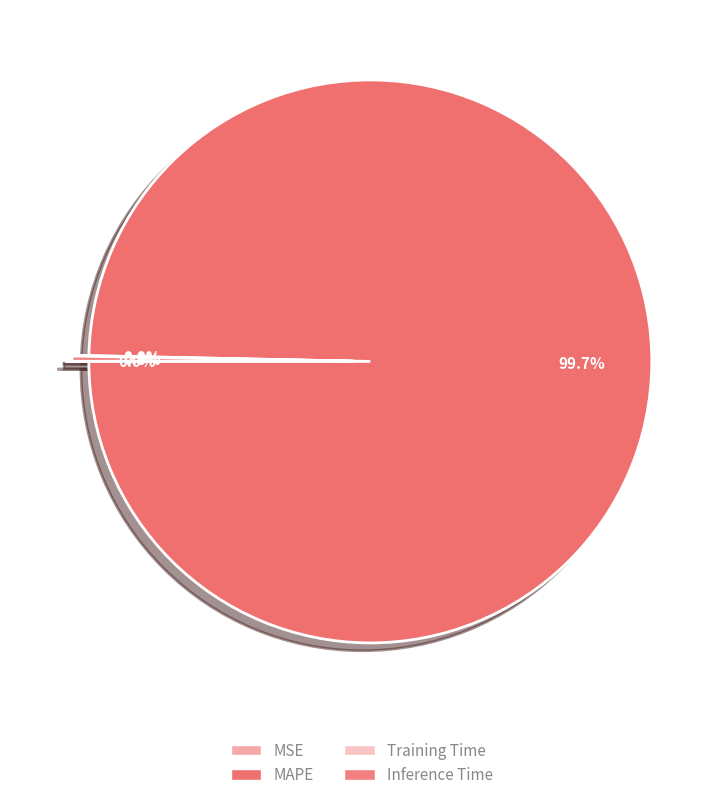

Between Training Time and MSE, which is larger?

Training Time